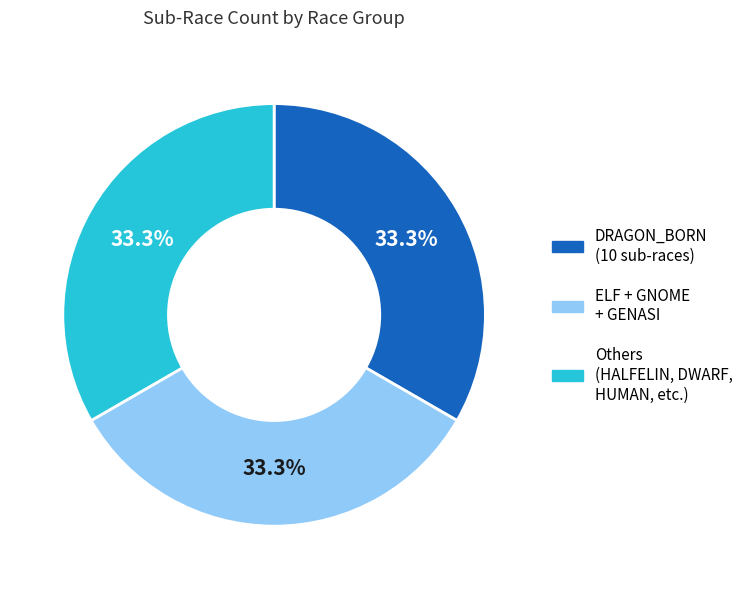

Does any single category account for the majority?

No